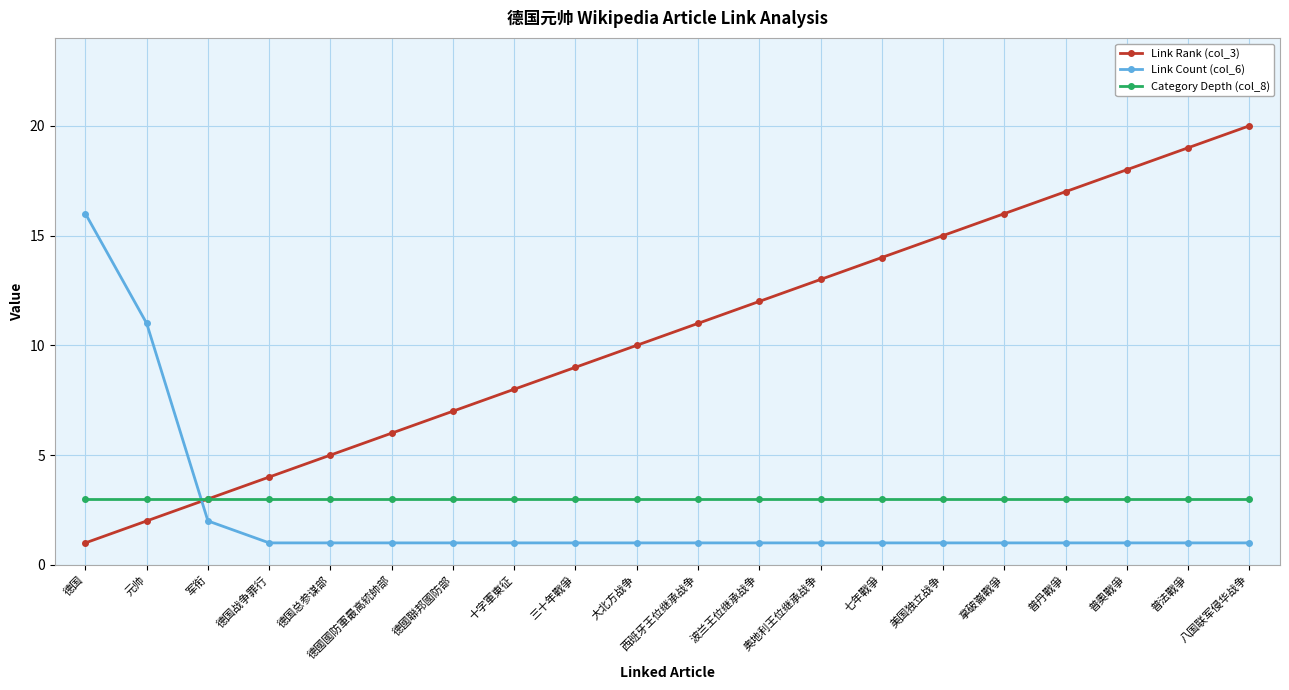

At 普丹戰爭, list the series in order from largest to smallest.

Link Rank (col_3), Category Depth (col_8), Link Count (col_6)